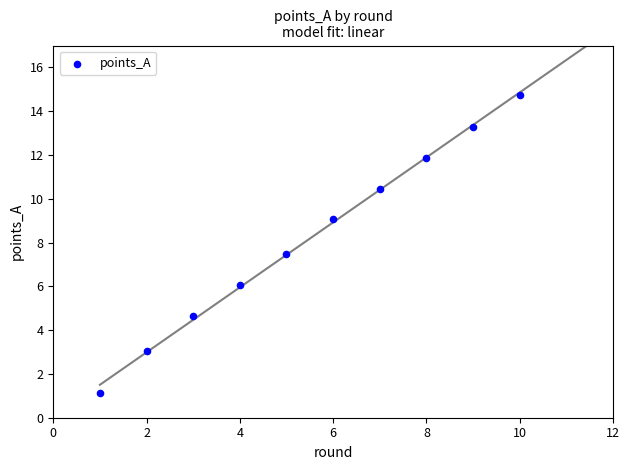

What is the average Y value?

8.2